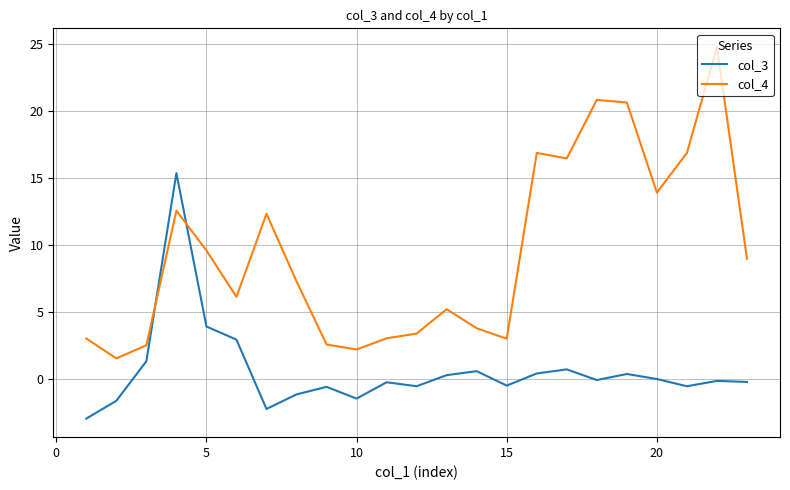

Rank the series by their average value, from lowest to highest.

col_3, col_4